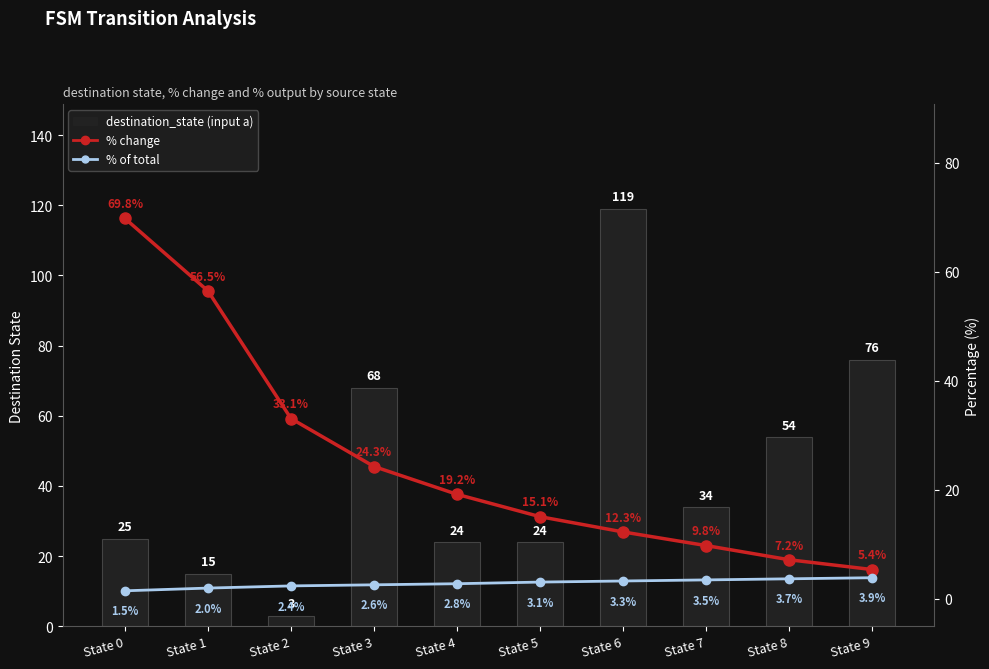

How many groups of bars are there?

10